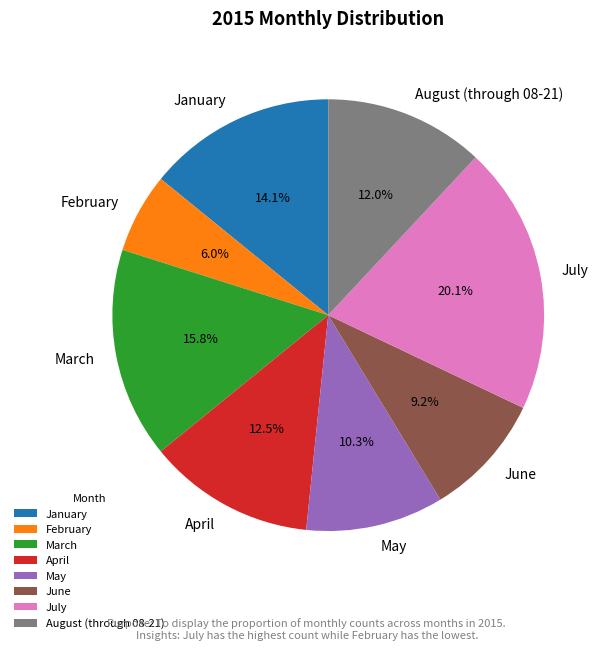

Approximately how many times larger is the value at March compared to June?

1.7